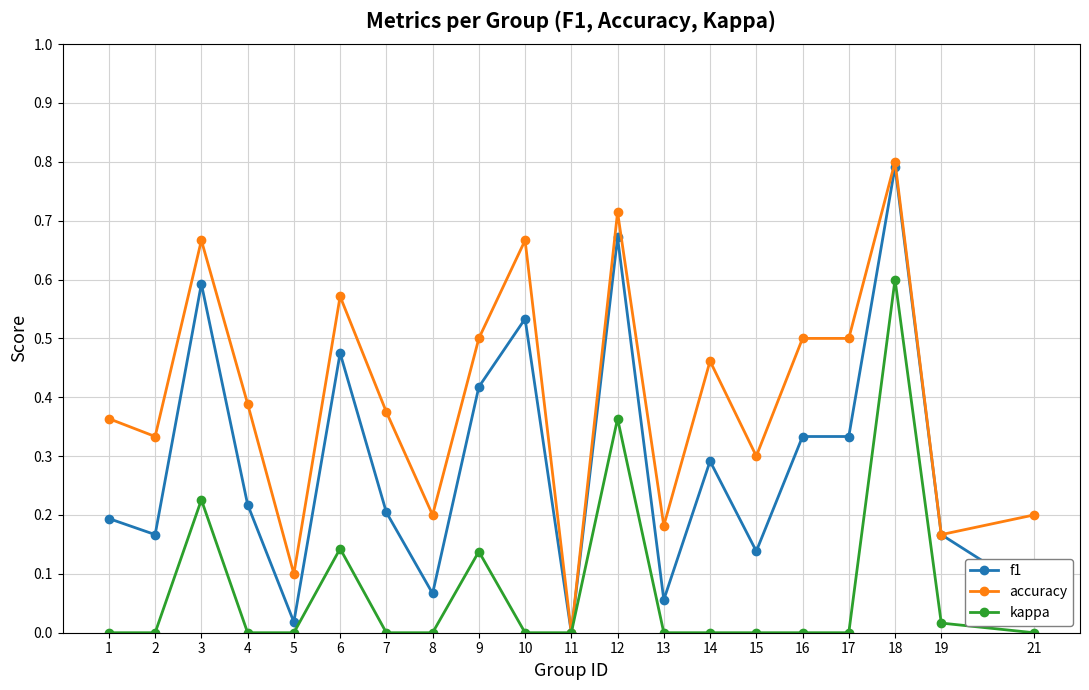

Which series changed the most between 10 and 12?

kappa